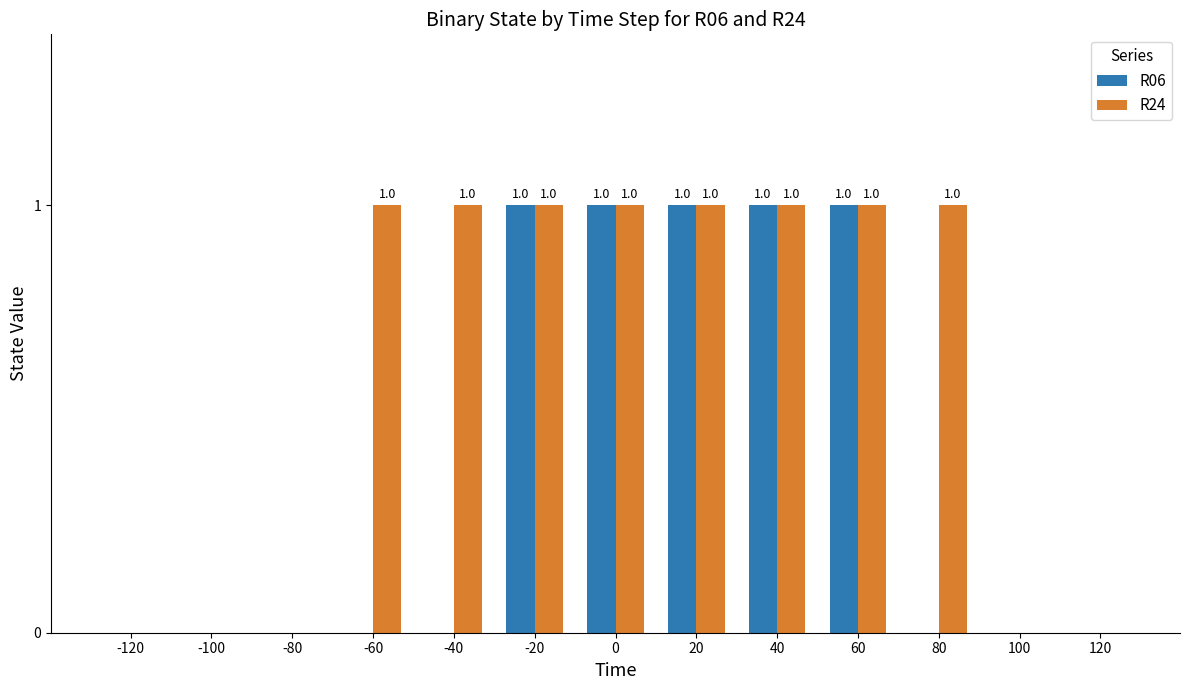

What are all the series names shown in the legend?

R06, R24